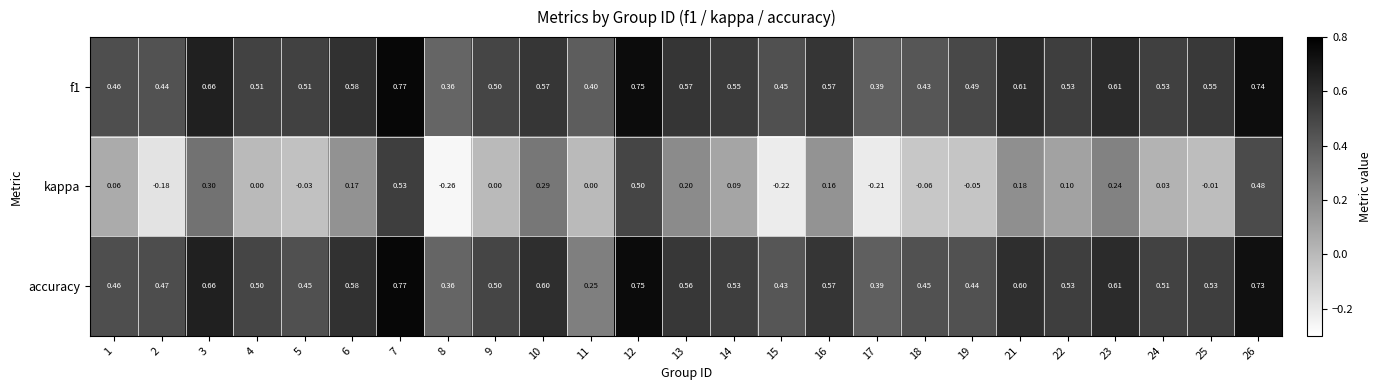

Is the value of f1 at 9 greater than the value of accuracy at 5?

Yes